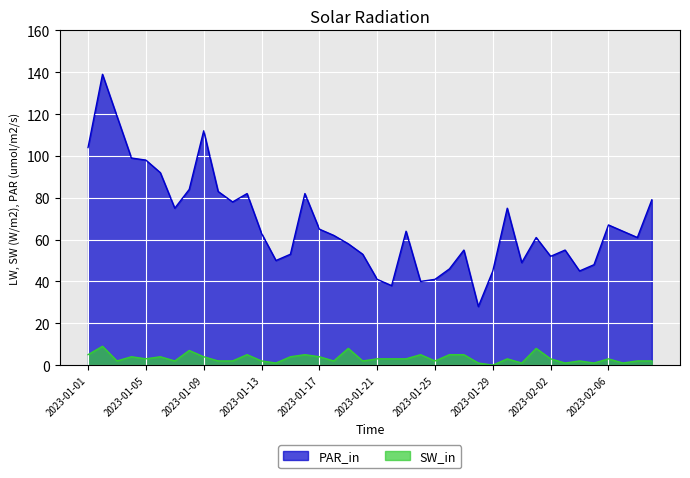

What is the value of the SW_in point at the 16th from the left?

5